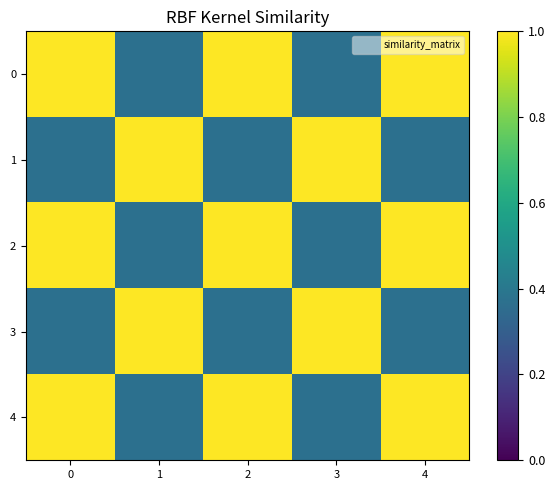

What is the smallest value displayed?

0.4